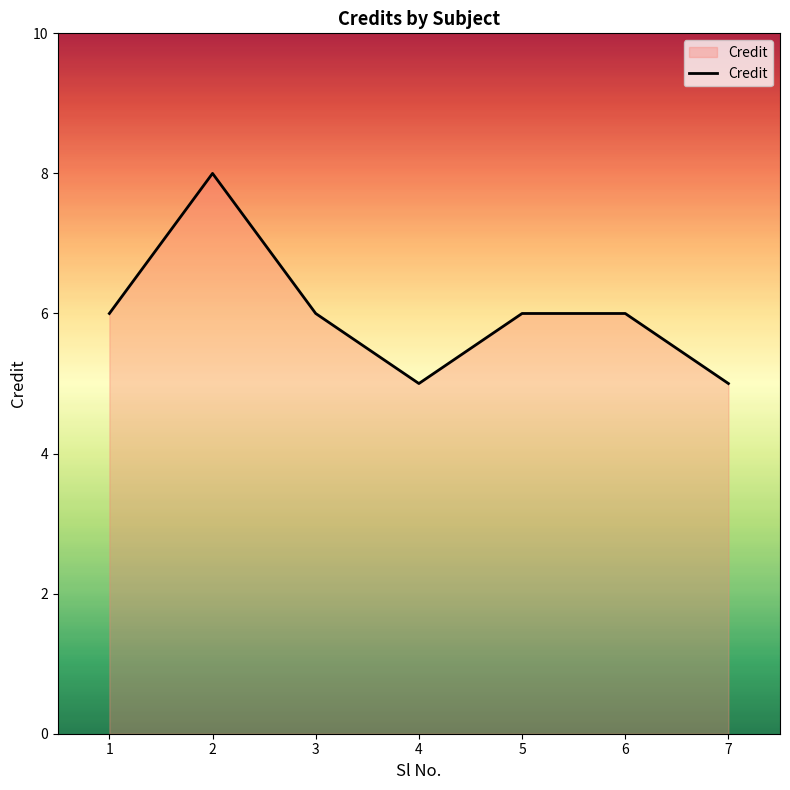

Which label corresponds to the largest value in the chart?

2